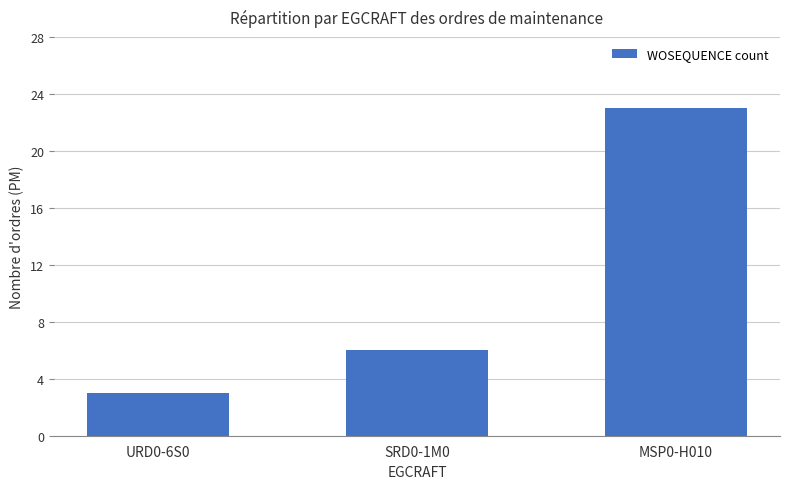

Count the number of categories in the chart.

3